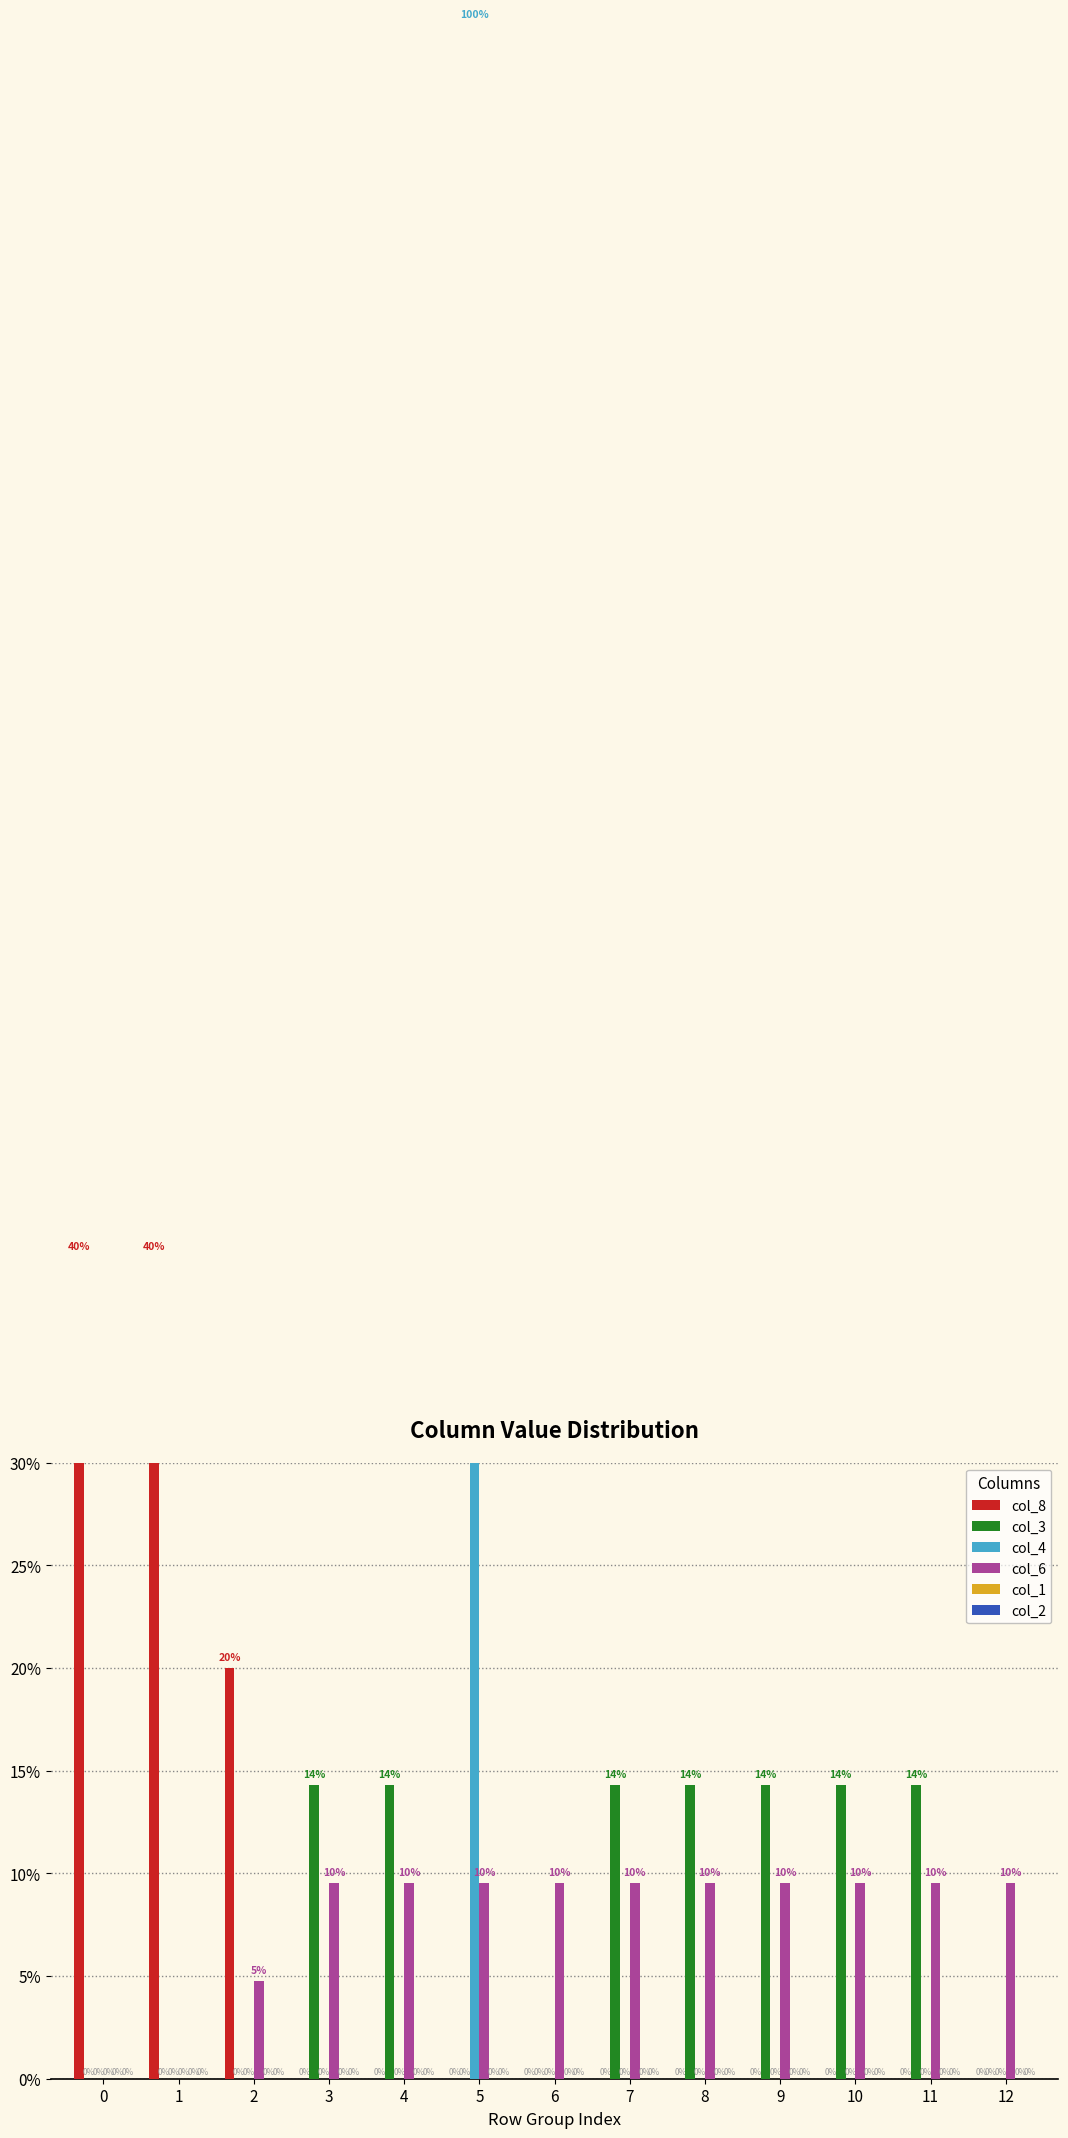

What is the maximum value shown in the chart?

100.0